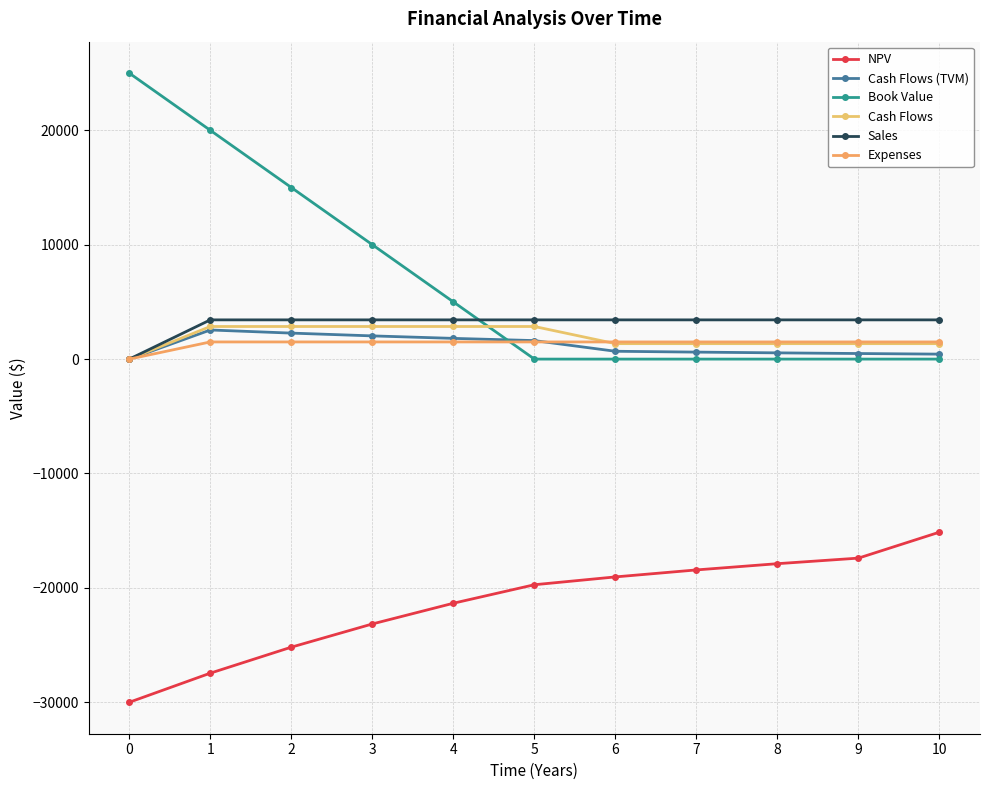

How many lines are shown in the chart?

6